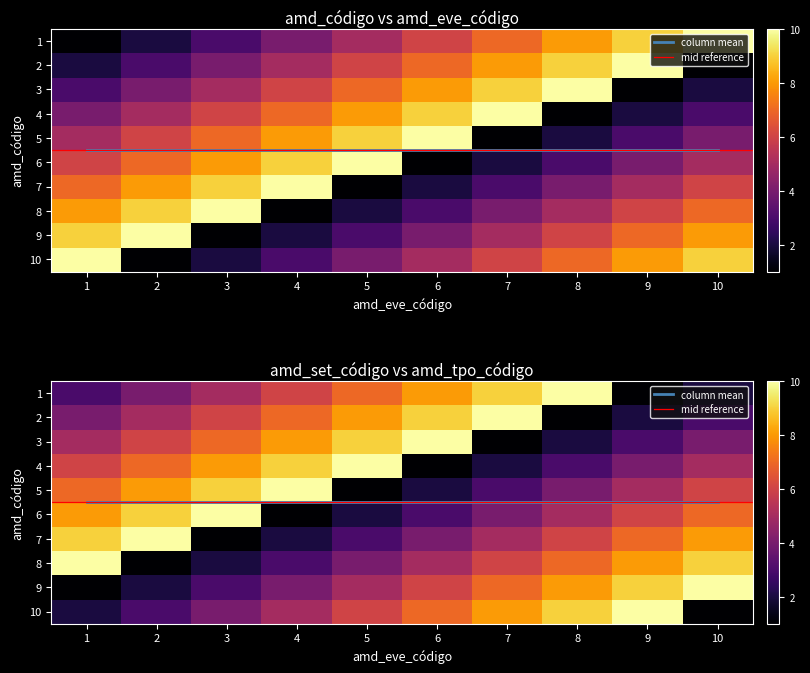

How many 10 values are between 3 and 8?

6